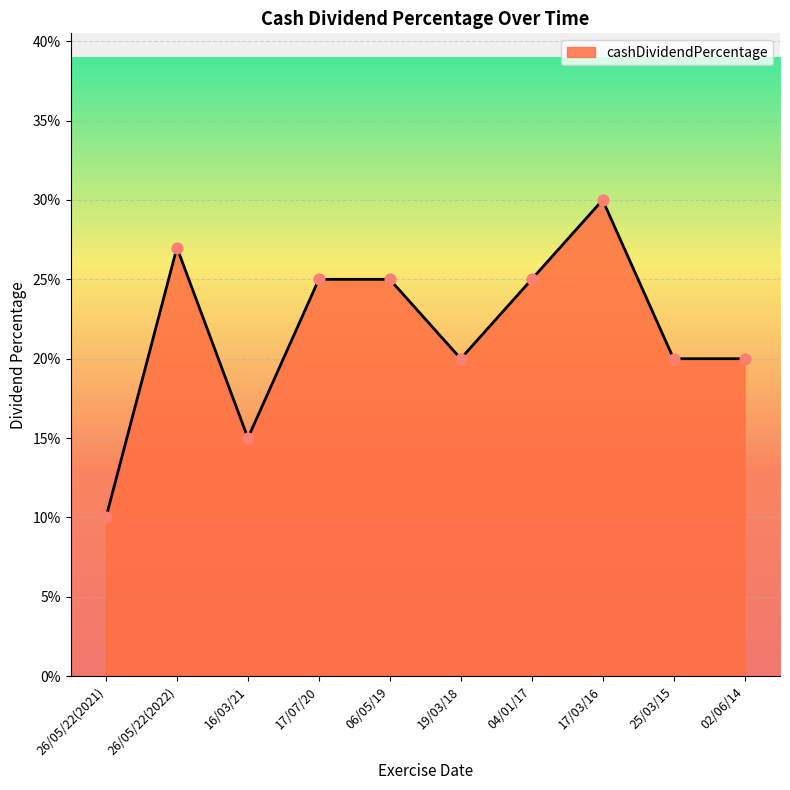

What is the change in value from 16/03/21 to 02/06/14?

+0.1